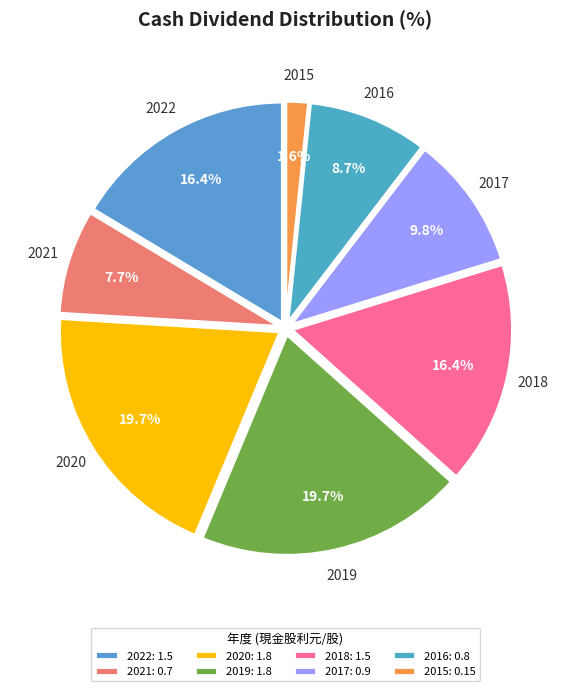

Between 2019 and 2017, which is larger?

2019